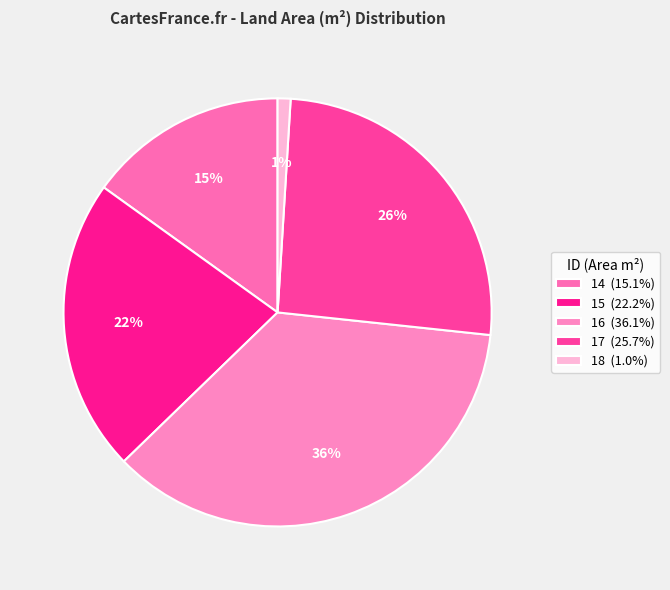

True or false: 17 accounts for 34% of the total.

False